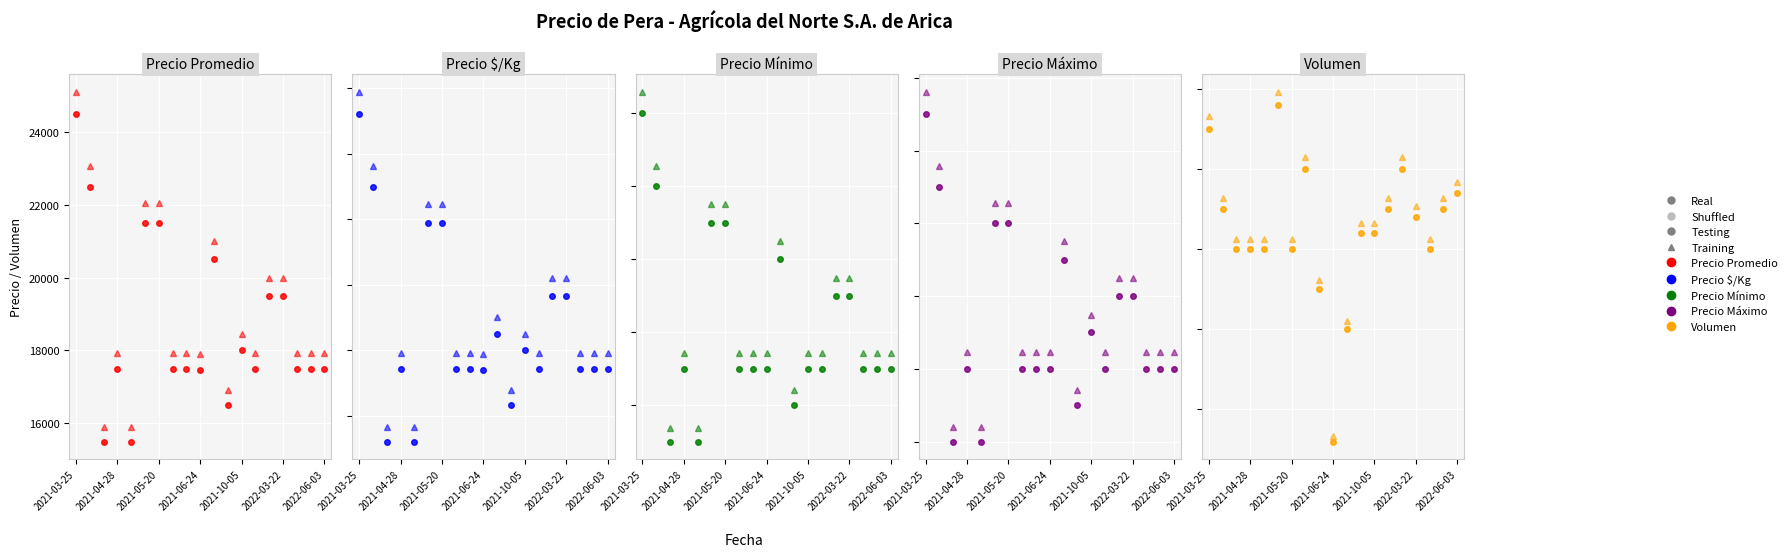

Is this an area chart (filled region under the line)?

No